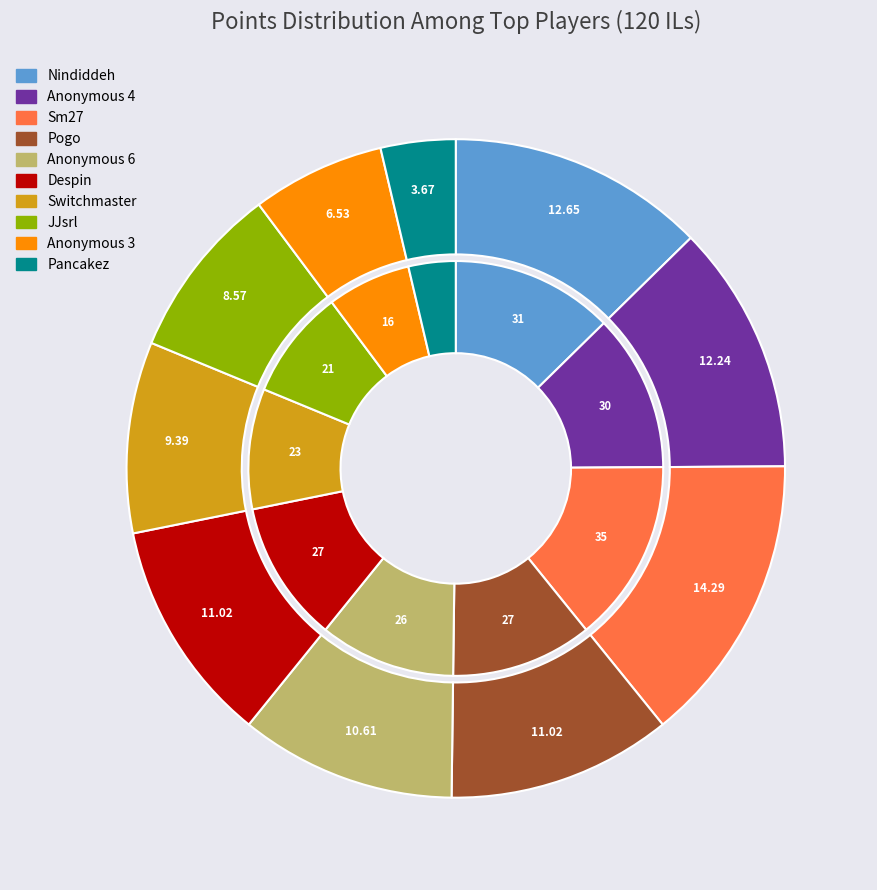

Rank the categories by value from lowest to highest.

Pancakez, Anonymous 3, JJsrl, Switchmaster, Anonymous 6, Pogo, Despin, Anonymous 4, Nindiddeh, Sm27